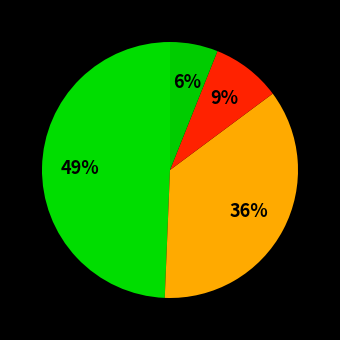

How many segments does this pie chart have?

4